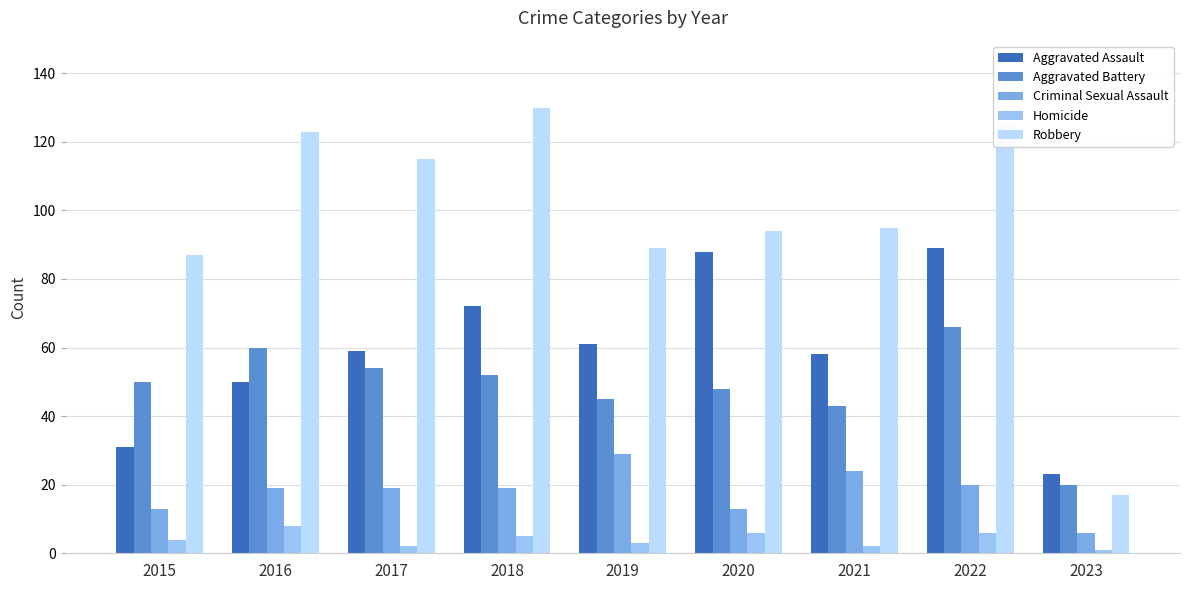

What is the value of the Homicide bar at the 8th from the left?

6